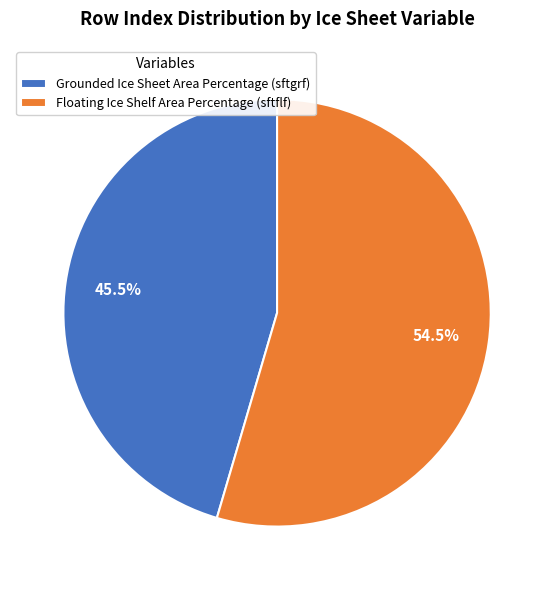

Rank the categories by value from highest to lowest.

Floating Ice Shelf Area Percentage (sftflf), Grounded Ice Sheet Area Percentage (sftgrf)